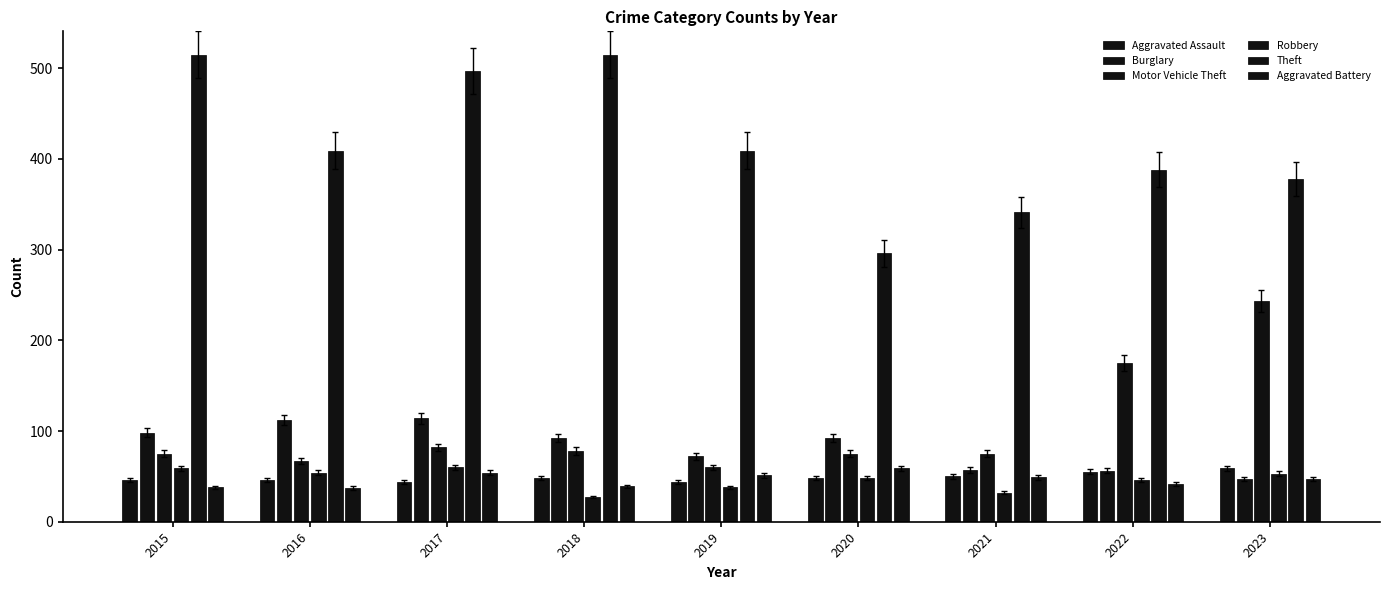

At which label does Aggravated Battery reach its peak?

2020